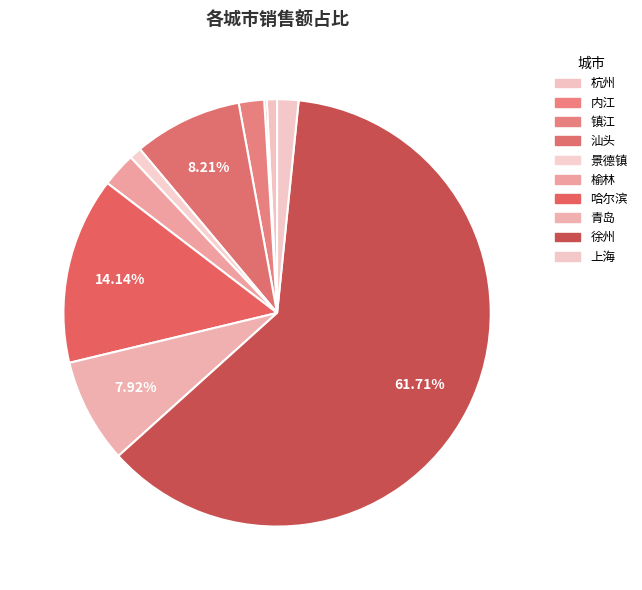

What is the change in value from 汕头 to 景德镇?

-1221.6